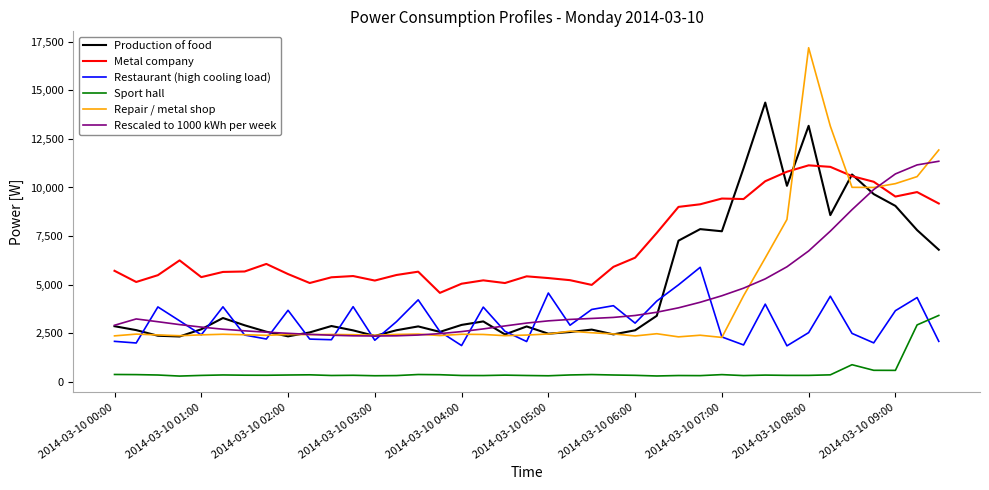

Which series ends up on top after the final intersection of Restaurant (high cooling load) and Sport hall?

Sport hall